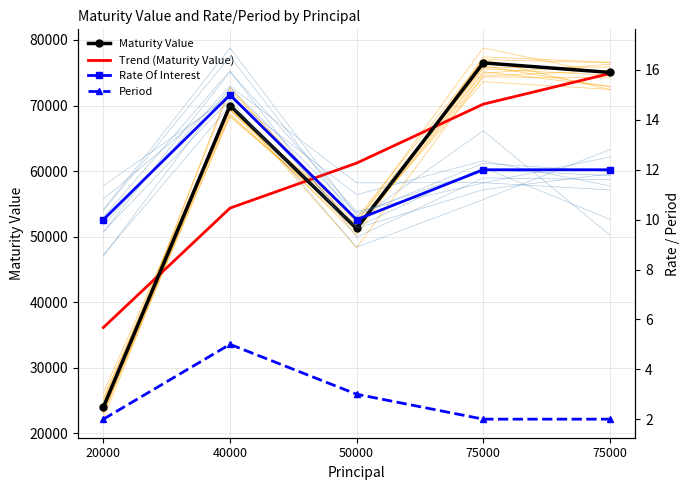

At which category does Period reach its first local peak?

40000